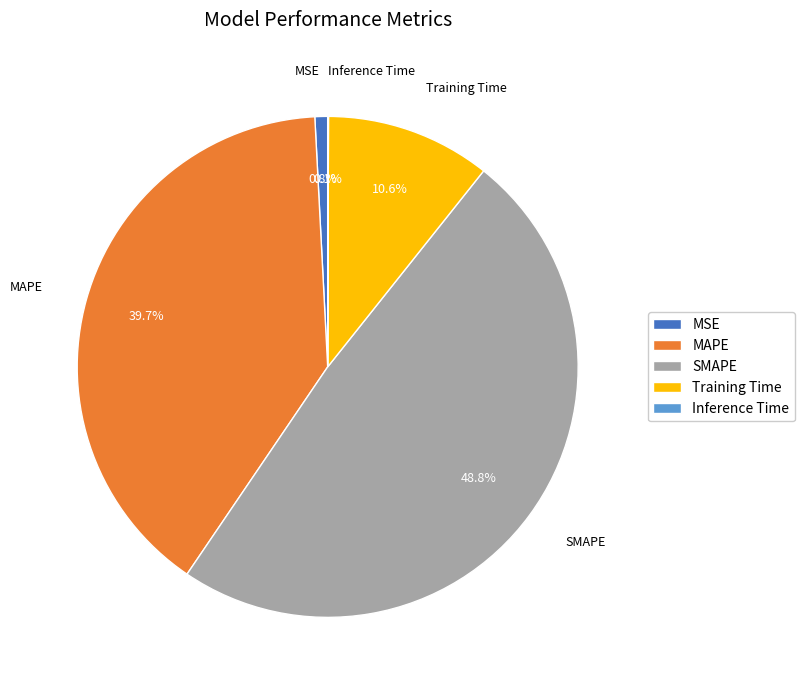

What is the largest slice in the pie chart?

SMAPE